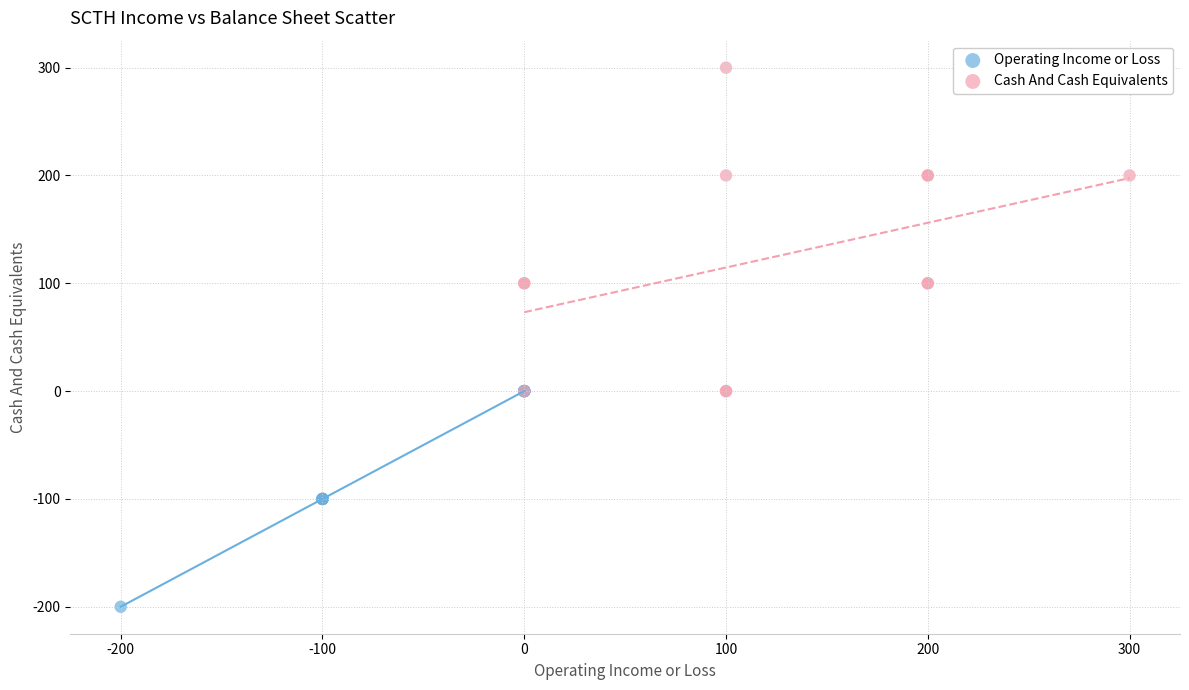

Which series has the largest Y range (max minus min)?

Cash And Cash Equivalents